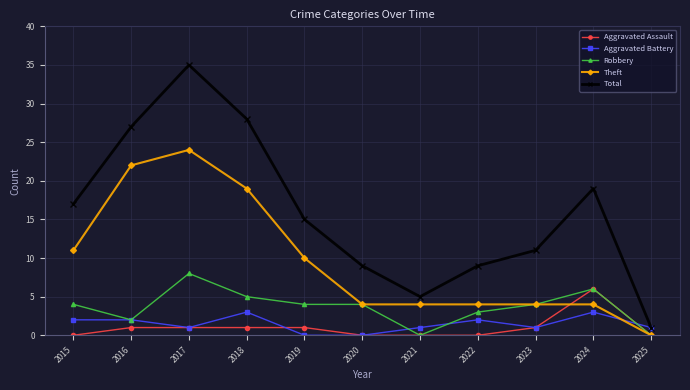

How many distinct data groups are displayed?

5